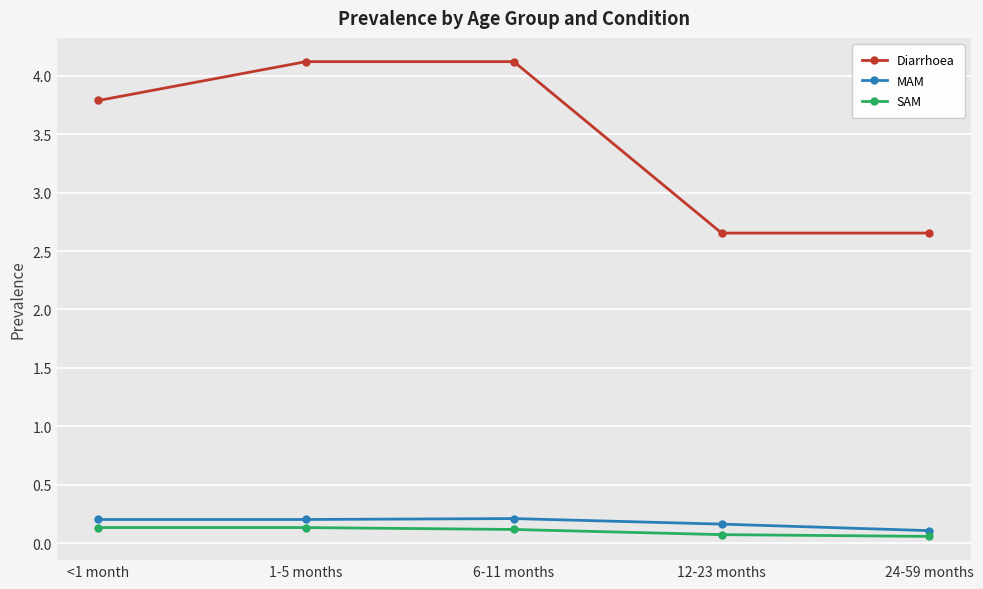

What is the sum of all Diarrhoea values?

17.3